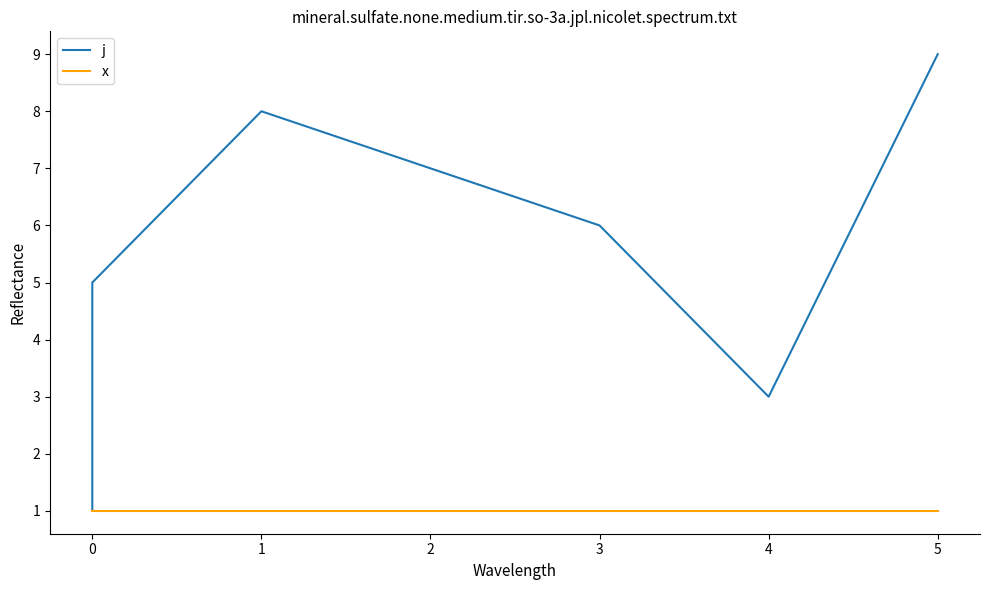

Between 2 and 4, which is larger?

2